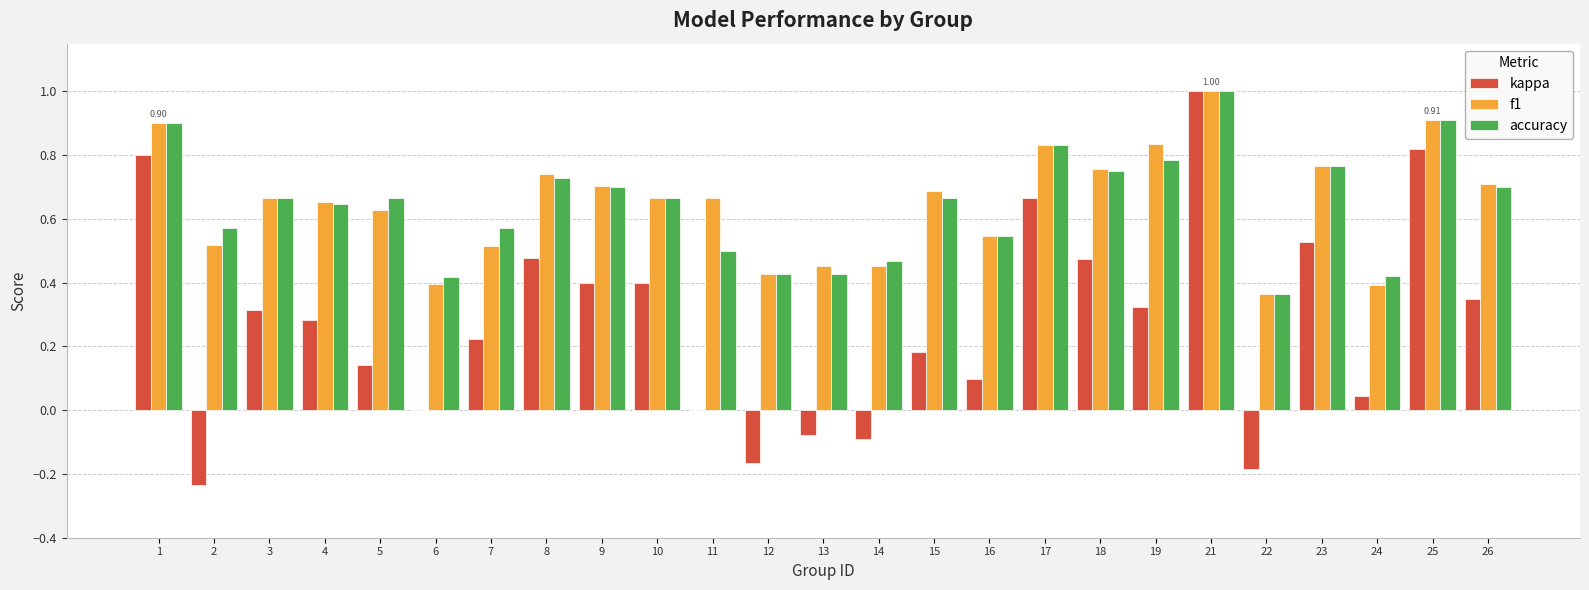

What is the total value across all series at 10?

1.7